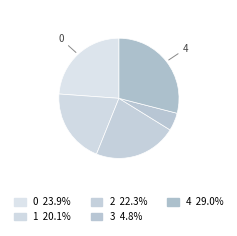

To the nearest percent, what percentage of the pie is 0?

24%